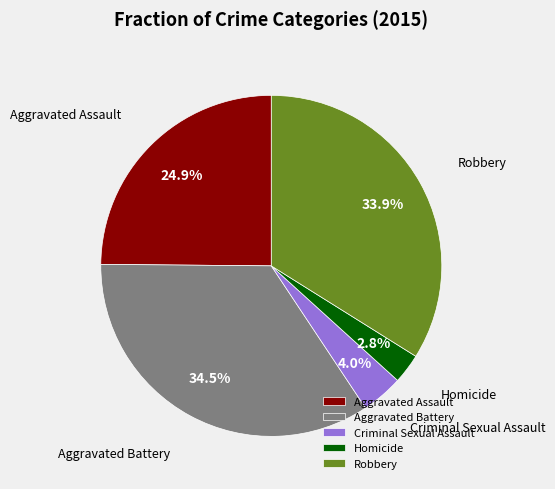

What is the largest slice in the pie chart?

Aggravated Battery